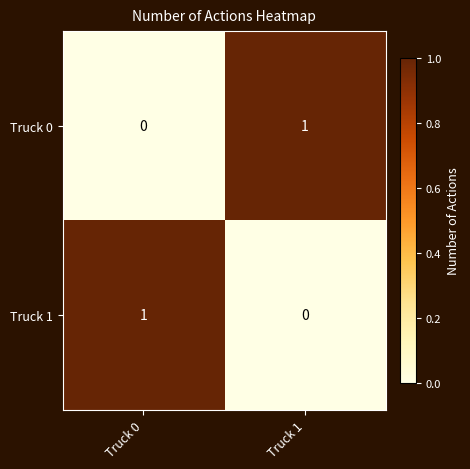

What is the difference between the highest and lowest values at Truck 0?

1